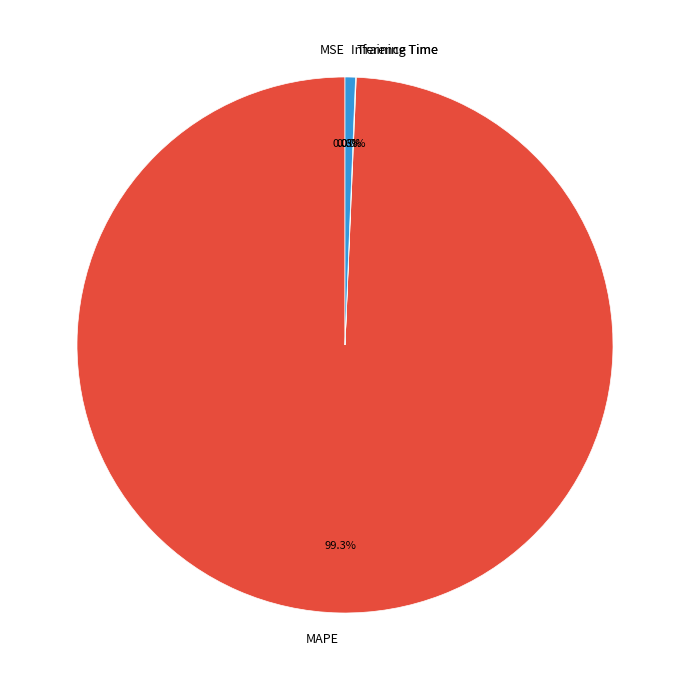

Count the number of slices in the pie.

4